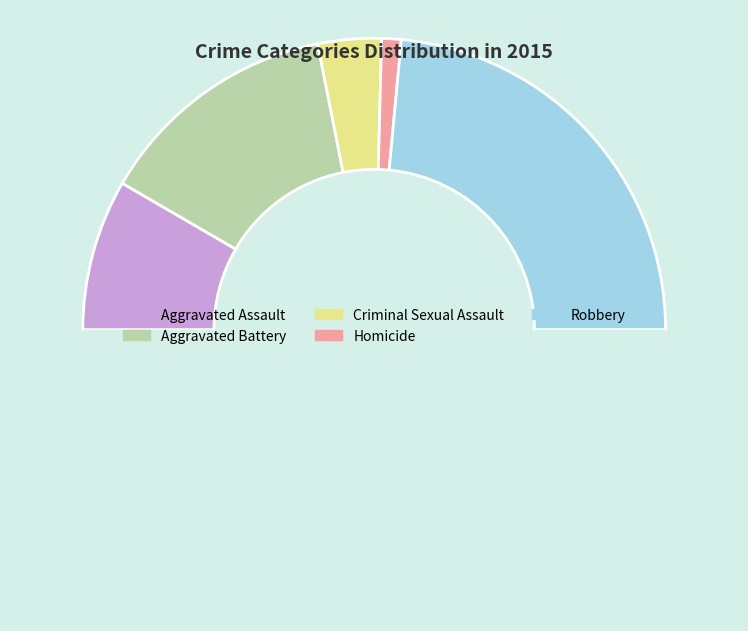

Which category has the biggest portion of the pie?

Robbery